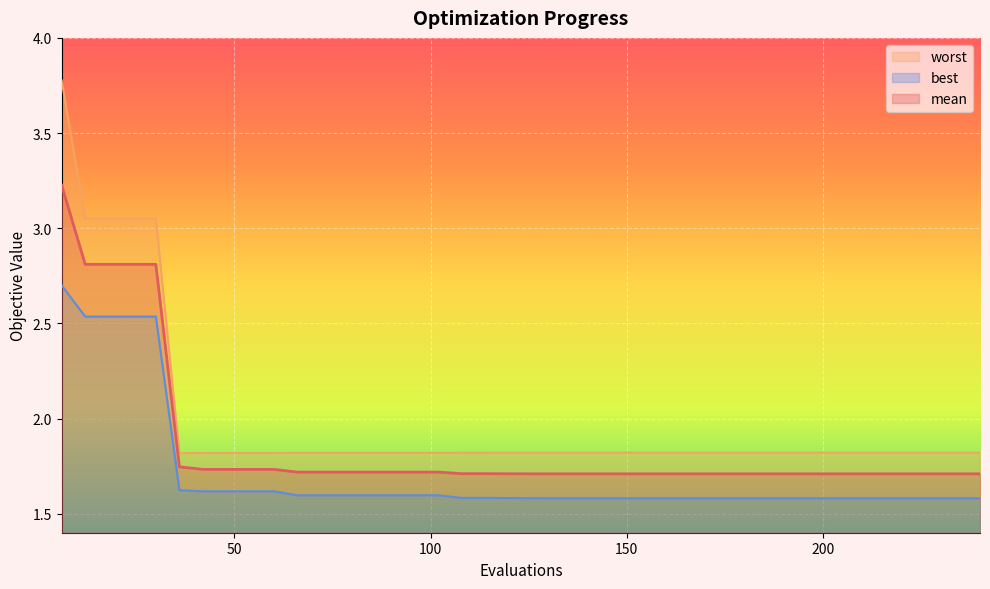

Reading left to right, transcribe all the data shown in this chart.

mean: 6=3.2	12=2.8	18=2.8	24=2.8	30=2.8	36=1.7	42=1.7	48=1.7	54=1.7	60=1.7	66=1.7	72=1.7	78=1.7	84=1.7	90=1.7	96=1.7	102=1.7	108=1.7	114=1.7	120=1.7	126=1.7	132=1.7	138=1.7	144=1.7	150=1.7	156=1.7	162=1.7	168=1.7	174=1.7	180=1.7	186=1.7	192=1.7	198=1.7	204=1.7	210=1.7	216=1.7	222=1.7	228=1.7	234=1.7	240=1.7
best: 6=2.7	12=2.5	18=2.5	24=2.5	30=2.5	36=1.6	42=1.6	48=1.6	54=1.6	60=1.6	66=1.6	72=1.6	78=1.6	84=1.6	90=1.6	96=1.6	102=1.6	108=1.6	114=1.6	120=1.6	126=1.6	132=1.6	138=1.6	144=1.6	150=1.6	156=1.6	162=1.6	168=1.6	174=1.6	180=1.6	186=1.6	192=1.6	198=1.6	204=1.6	210=1.6	216=1.6	222=1.6	228=1.6	234=1.6	240=1.6
worst: 6=3.8	12=3.1	18=3.1	24=3.1	30=3.1	36=1.8	42=1.8	48=1.8	54=1.8	60=1.8	66=1.8	72=1.8	78=1.8	84=1.8	90=1.8	96=1.8	102=1.8	108=1.8	114=1.8	120=1.8	126=1.8	132=1.8	138=1.8	144=1.8	150=1.8	156=1.8	162=1.8	168=1.8	174=1.8	180=1.8	186=1.8	192=1.8	198=1.8	204=1.8	210=1.8	216=1.8	222=1.8	228=1.8	234=1.8	240=1.8